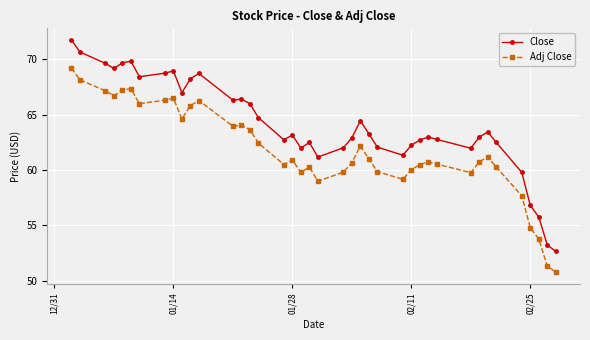

Is this an area chart (filled region under the line)?

No